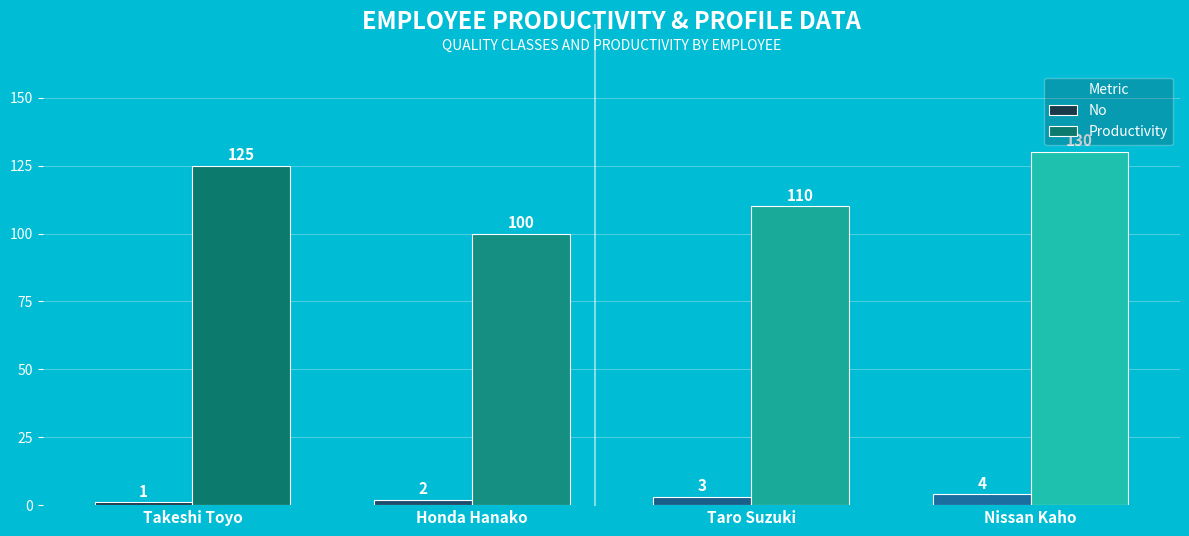

Where is No nearest to the value 2?

Honda Hanako